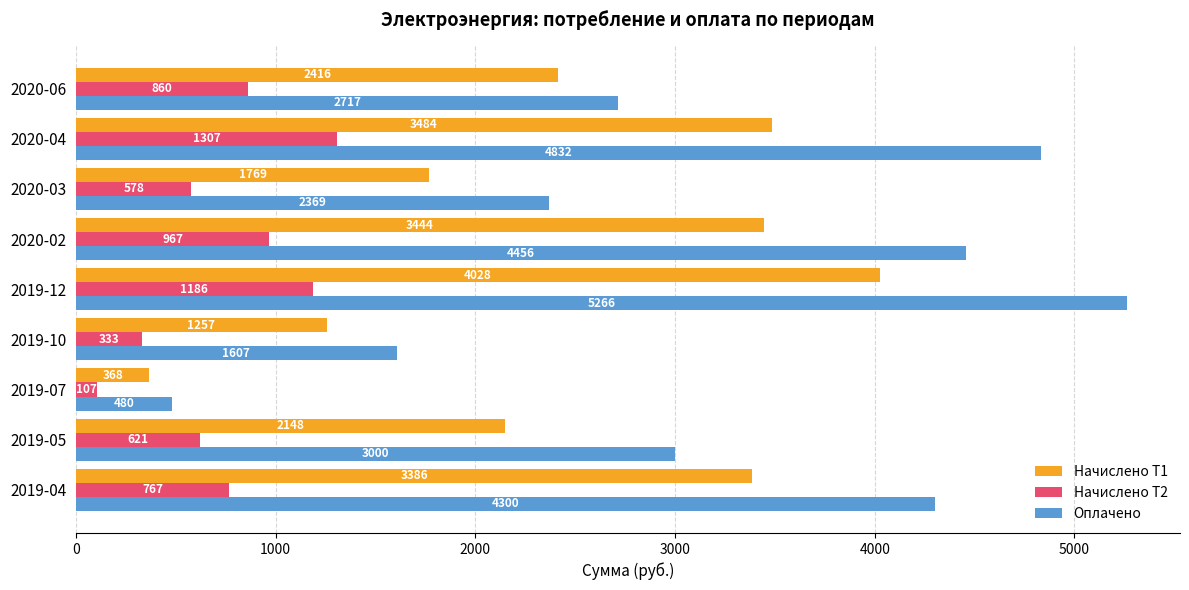

True or false: Начислено Т2 has a value of 621.4 at 2019-05.

True